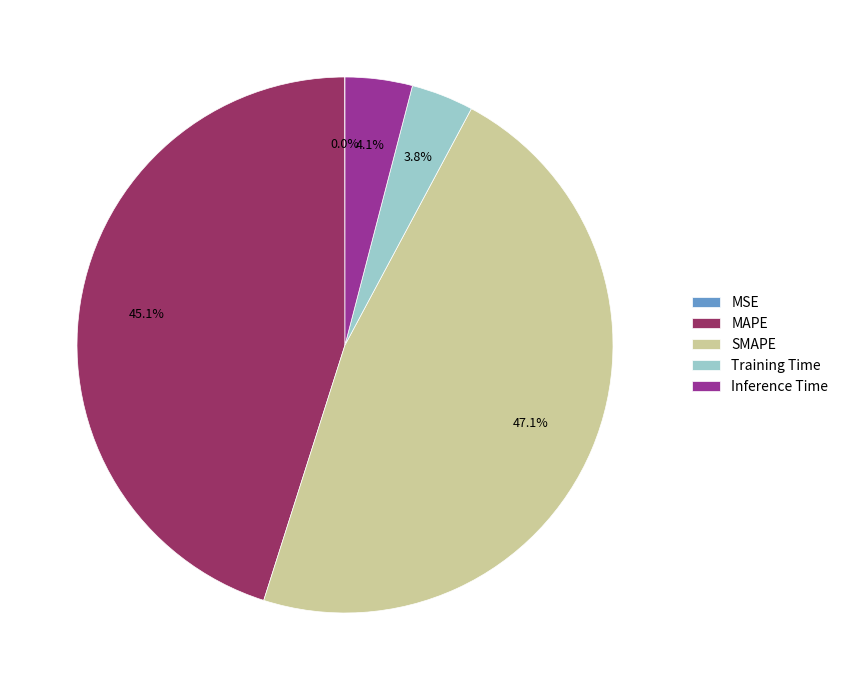

Is there any slice that represents more than half of the pie?

No